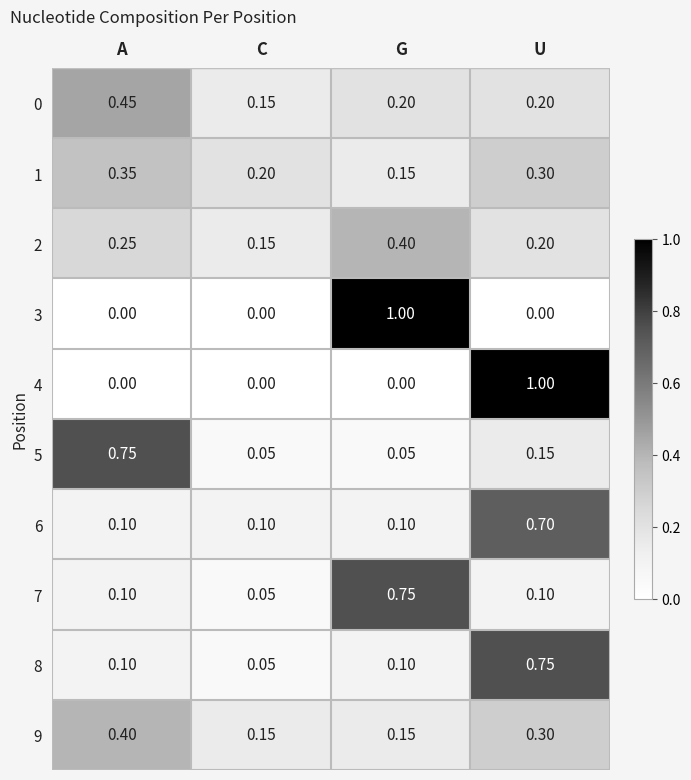

At which label does 1 reach its minimum?

G